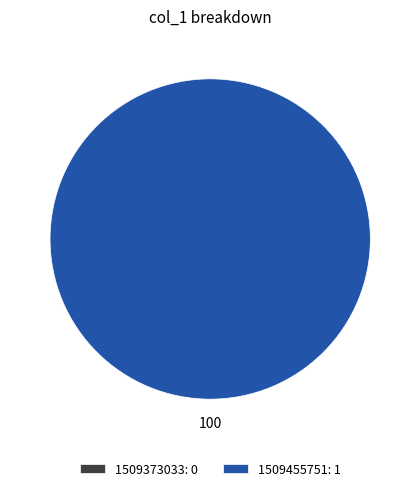

To the nearest percent, what is the difference between the largest and smallest slice percentages?

100%